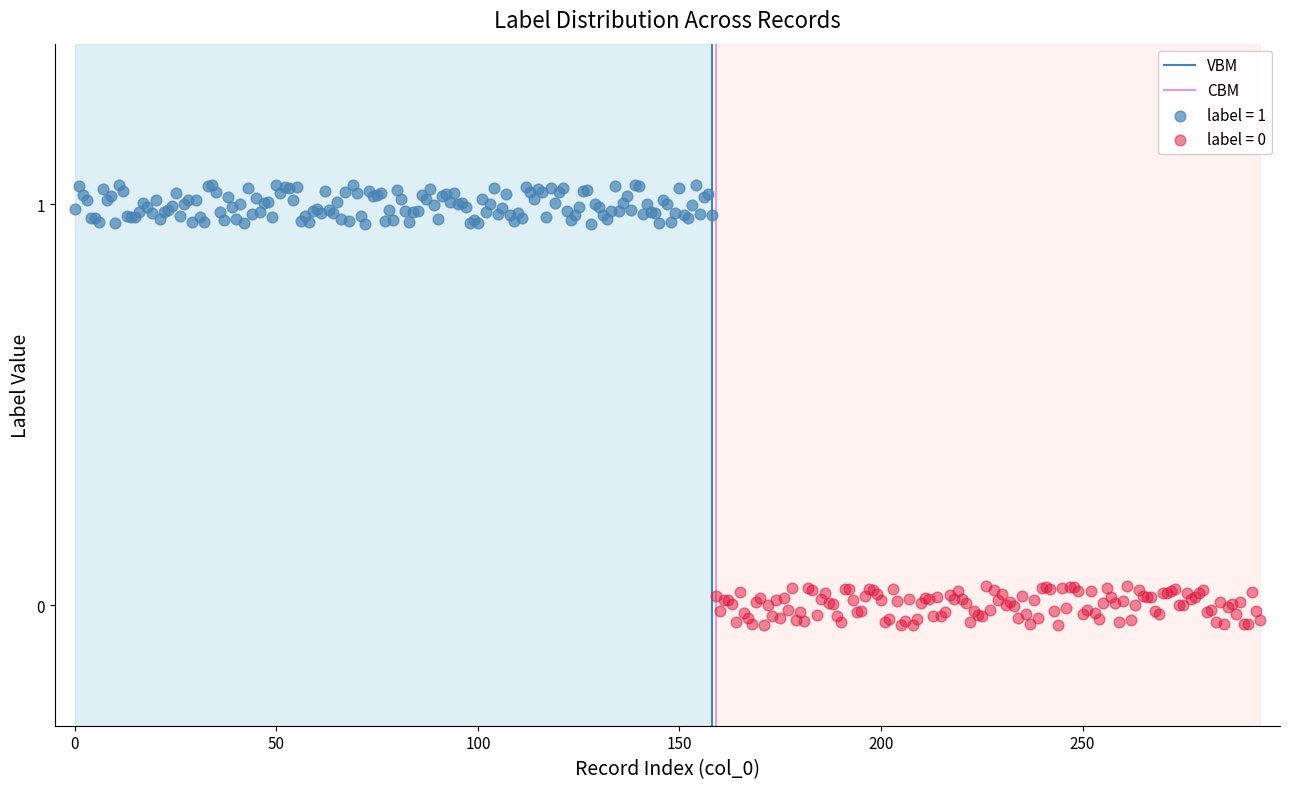

Which series contains the highest Y value?

label = 1